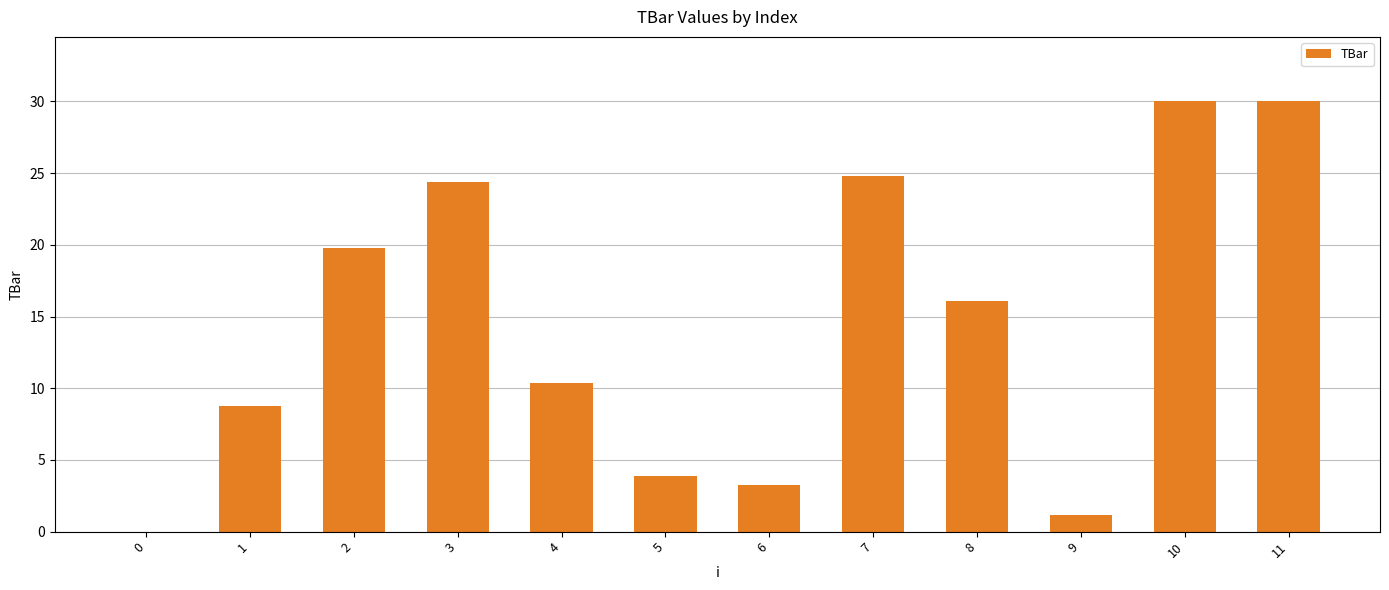

How many distinct data groups are displayed?

1